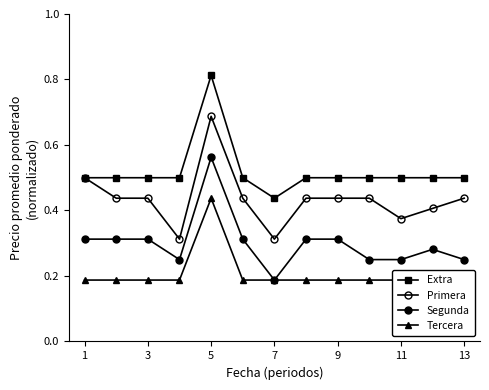

True or false: Tercera has more than 0 interior local peaks.

True